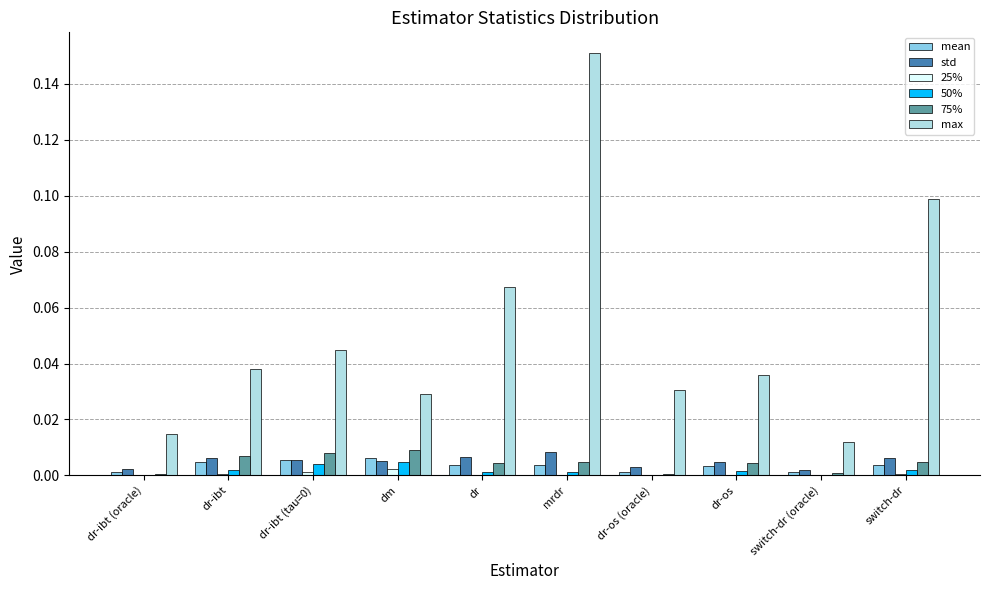

The value of 25% at dr-ibt (tau=0) is 0.0. True or false?

True